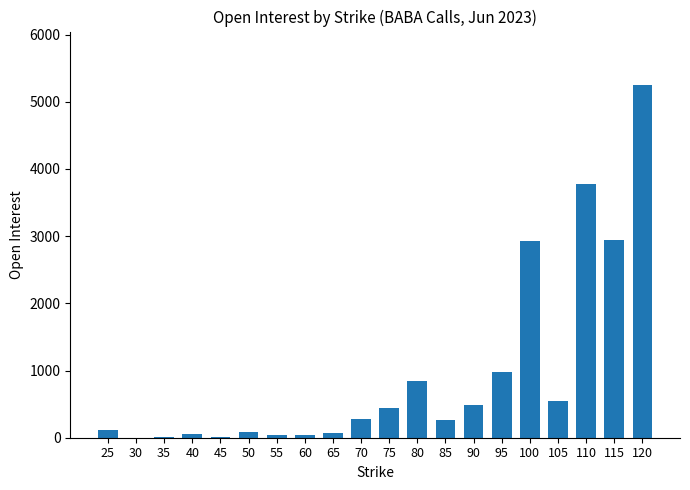

What is the greatest value displayed?

5256